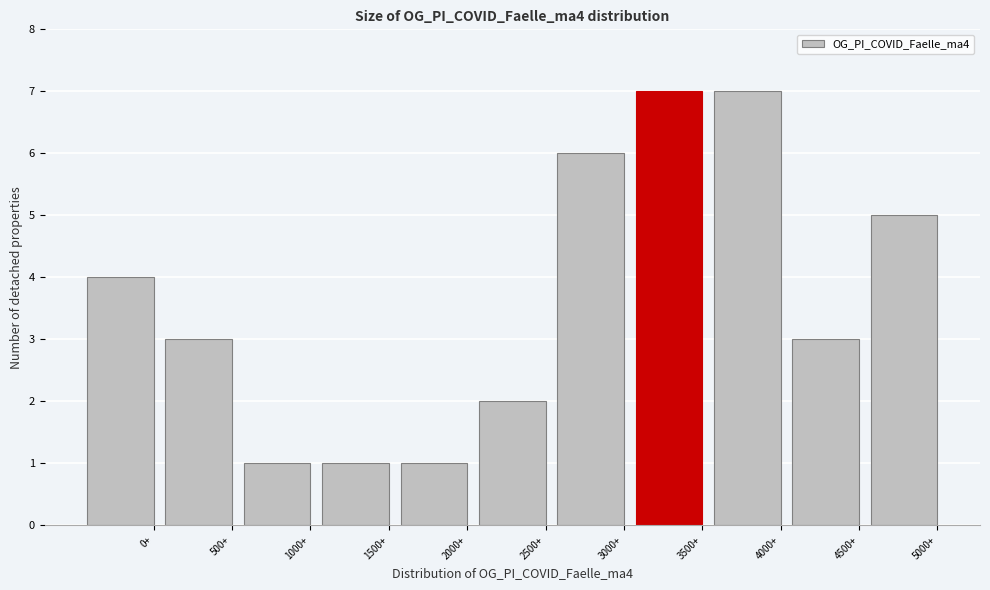

Reading left to right, what are all the values shown in this chart?

4	3	1	1	1	2	6	7	7	3	5